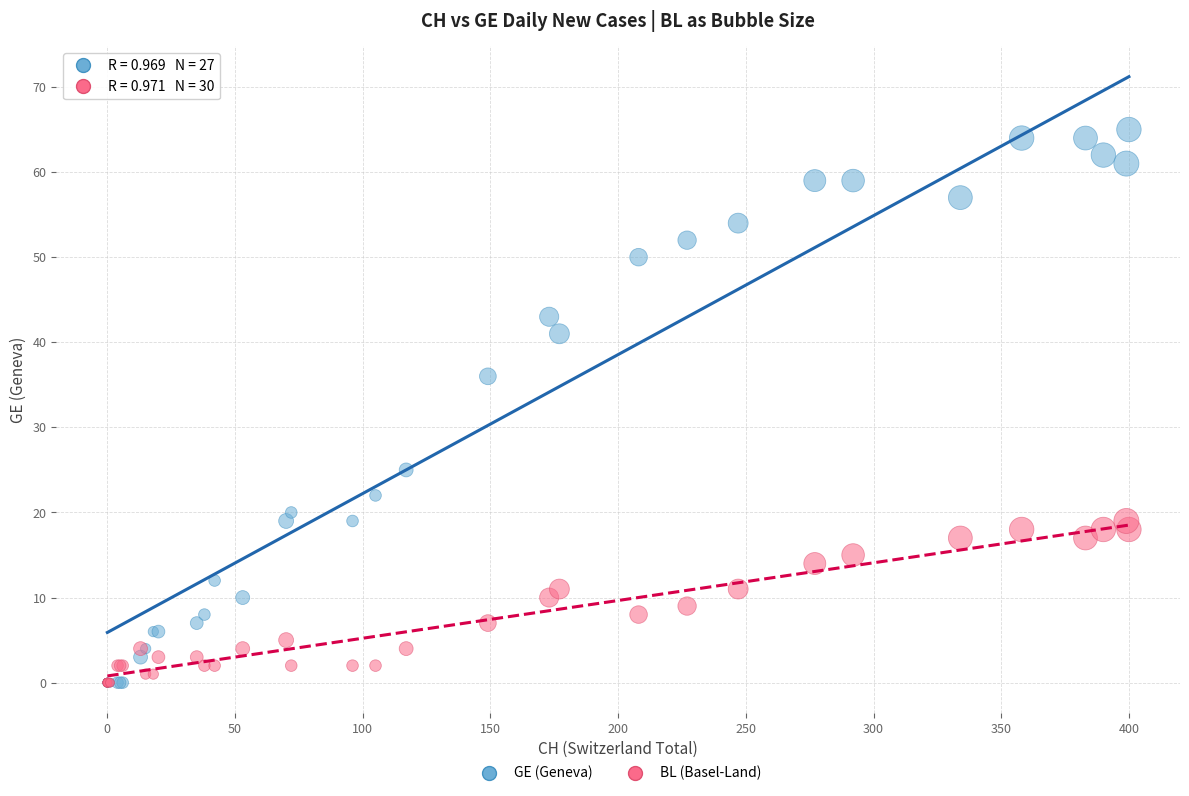

Across all series, what Y value is closest to 32?

36